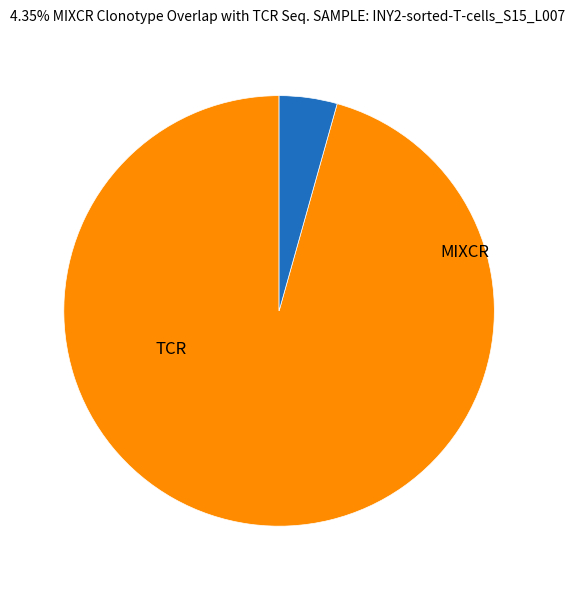

Is there any slice that represents more than half of the pie?

Yes